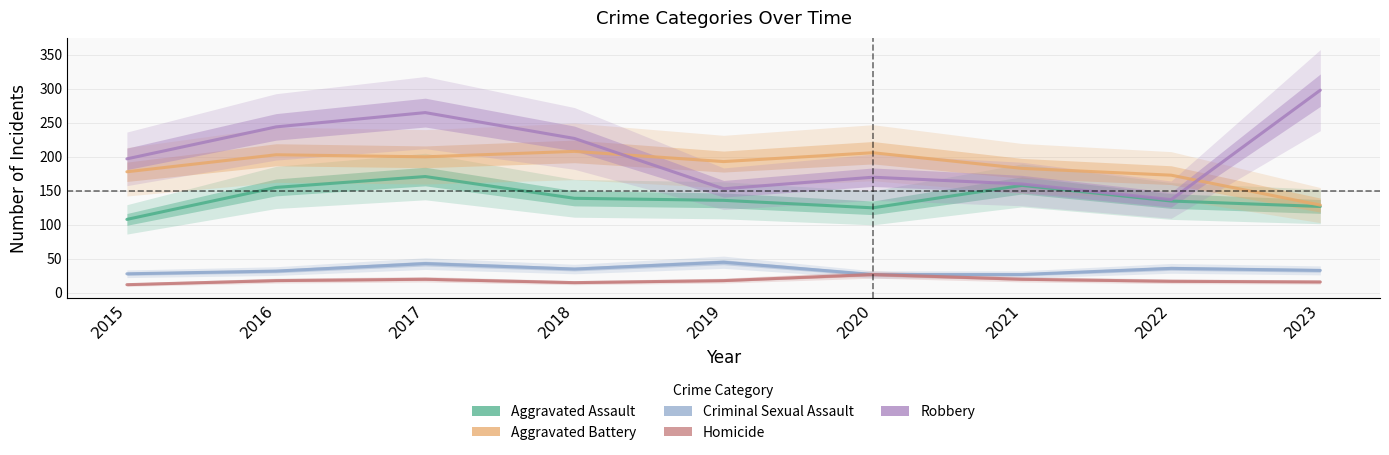

The Criminal Sexual Assault series shows 15 at 2015. True or false?

False